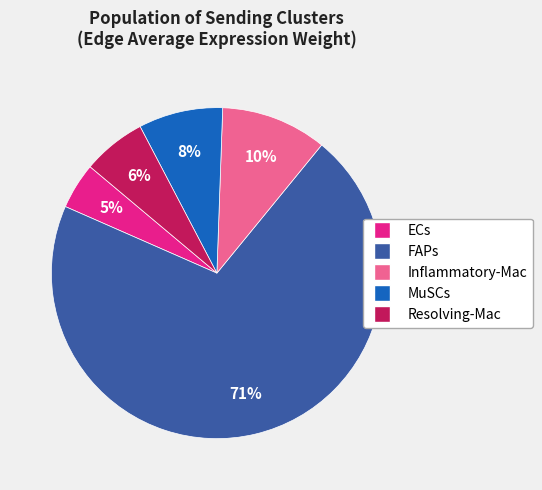

Count the number of slices in the pie.

5